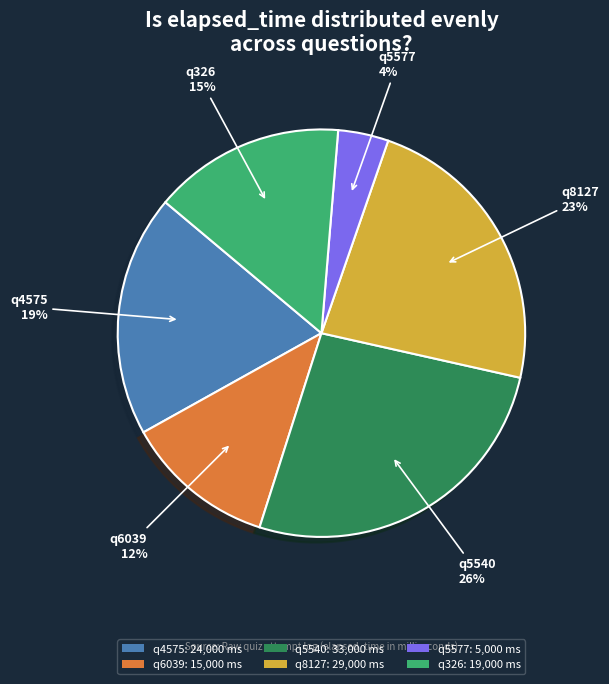

To the nearest percent, what is the combined percentage of q326 and q8127?

38%